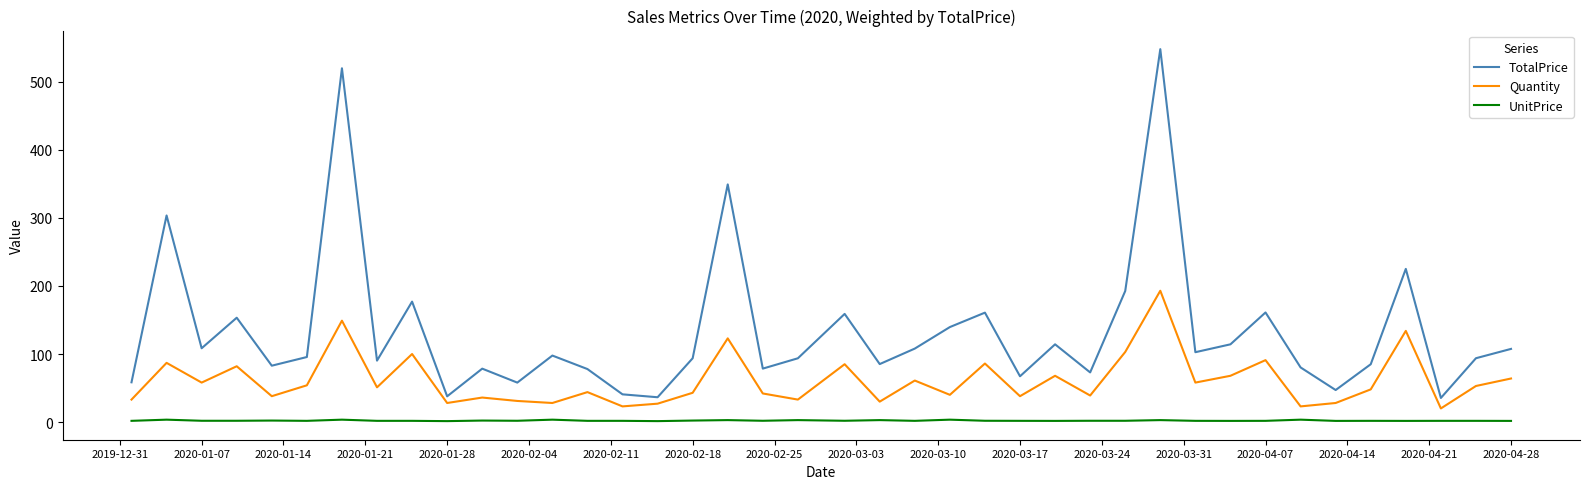

What is the maximum value shown in the chart?

548.1